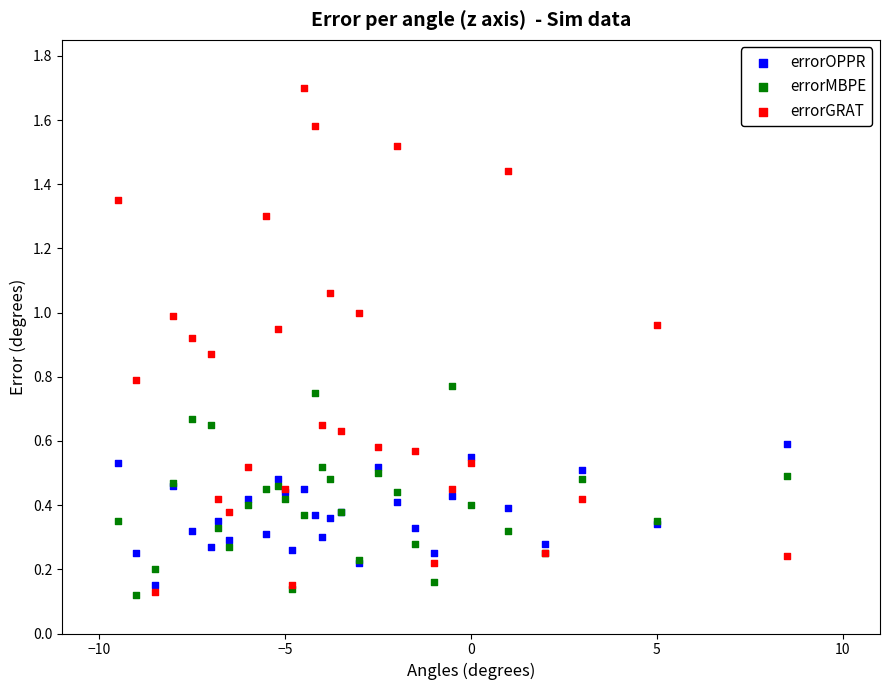

What are all the series names shown in the legend?

errorOPPR, errorMBPE, errorGRAT